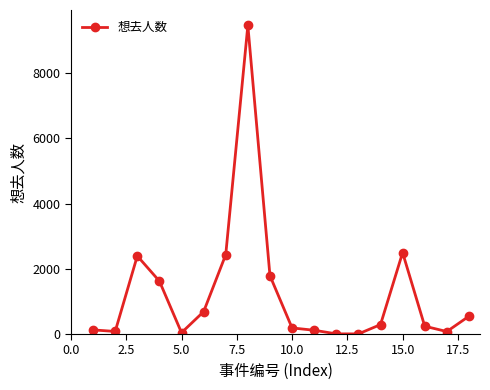

What is the maximum value shown in the chart?

9469